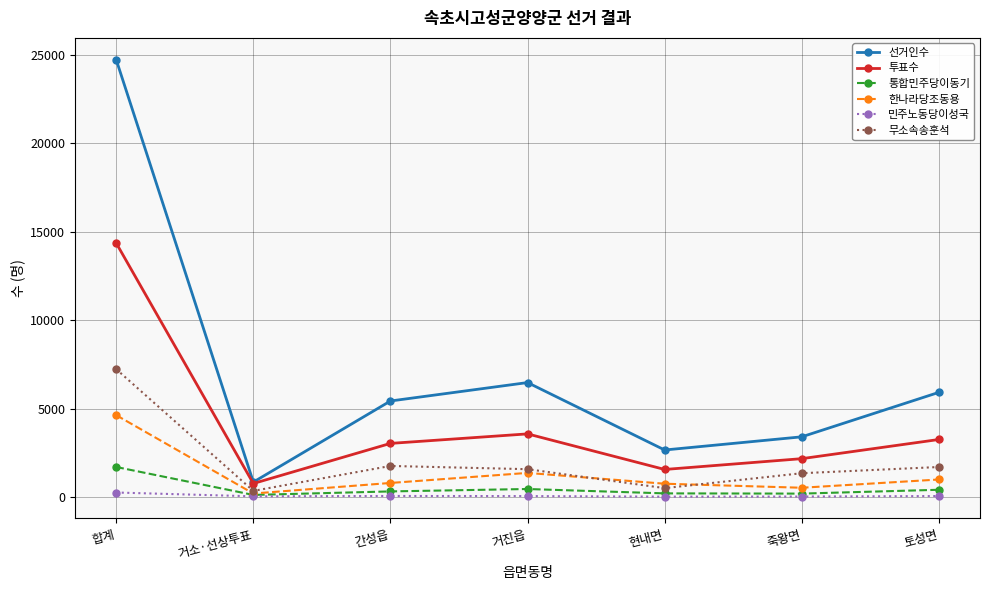

Which series has the largest total across all categories?

선거인수